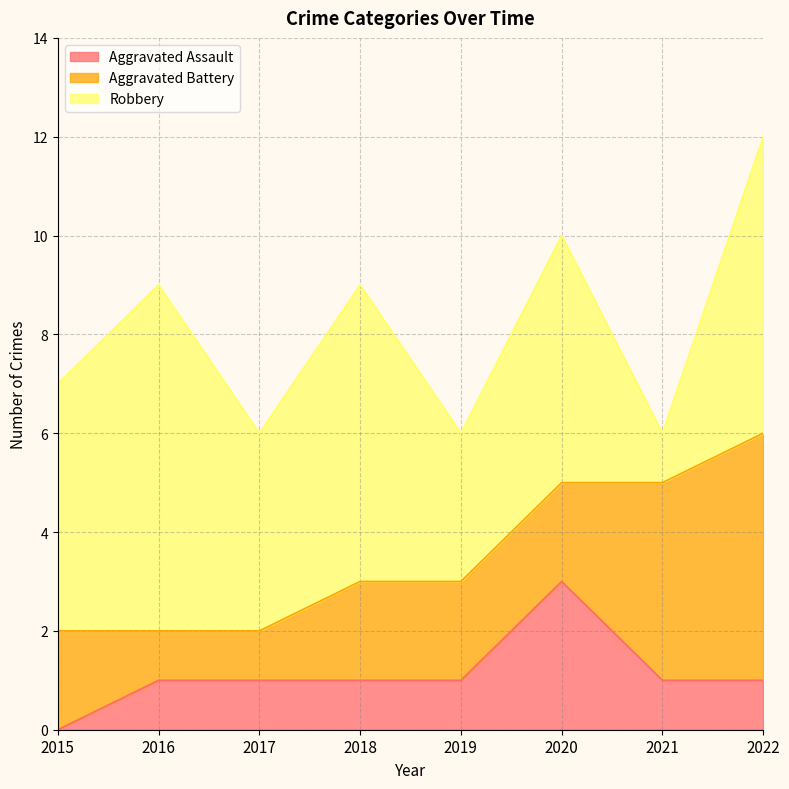

True or false: Aggravated Assault and Robbery cross at least once.

False